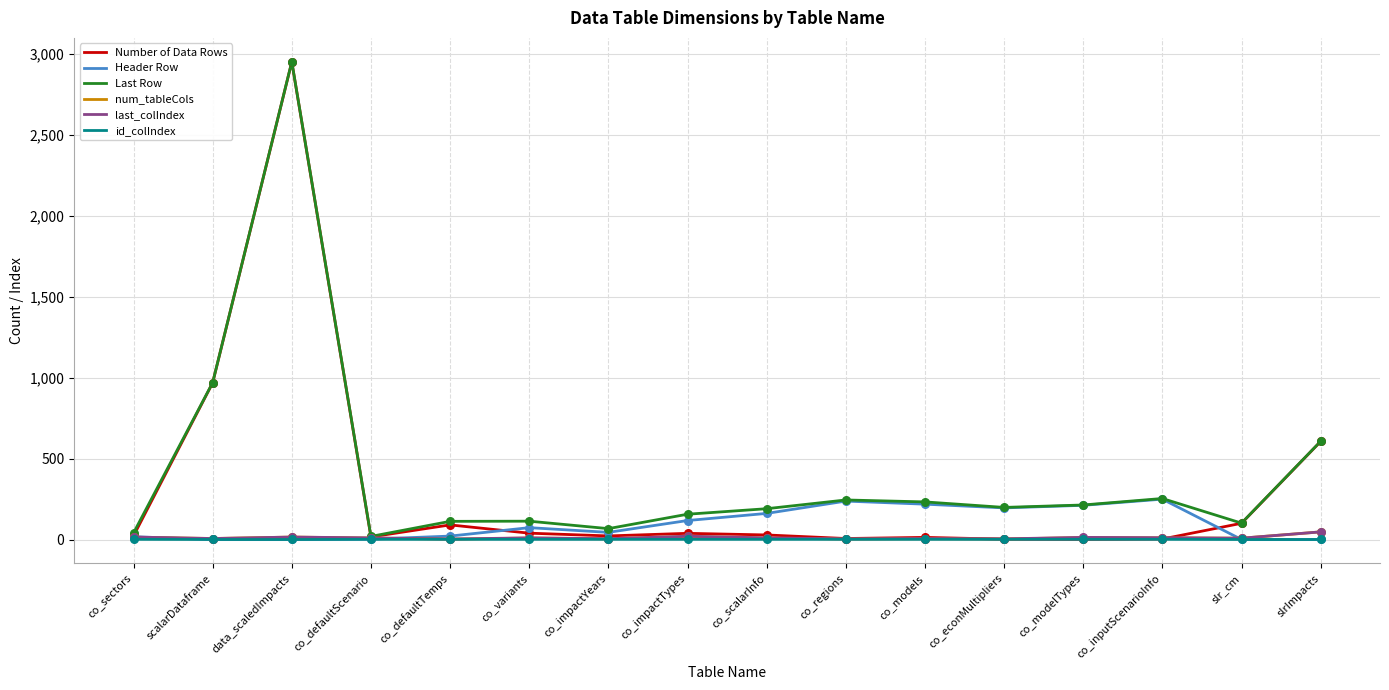

Is the value of last_colIndex at co_defaultScenario greater than the value of num_tableCols at slrImpacts?

No